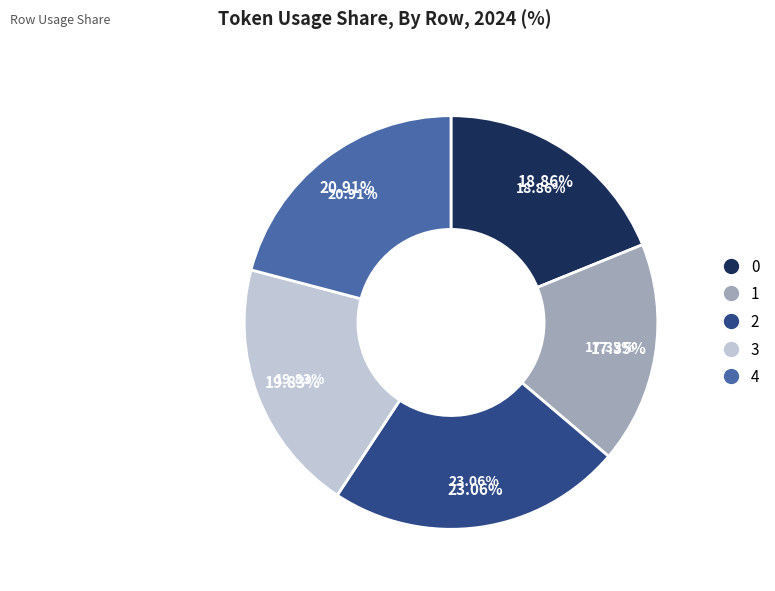

Is there any slice that represents more than half of the pie?

No